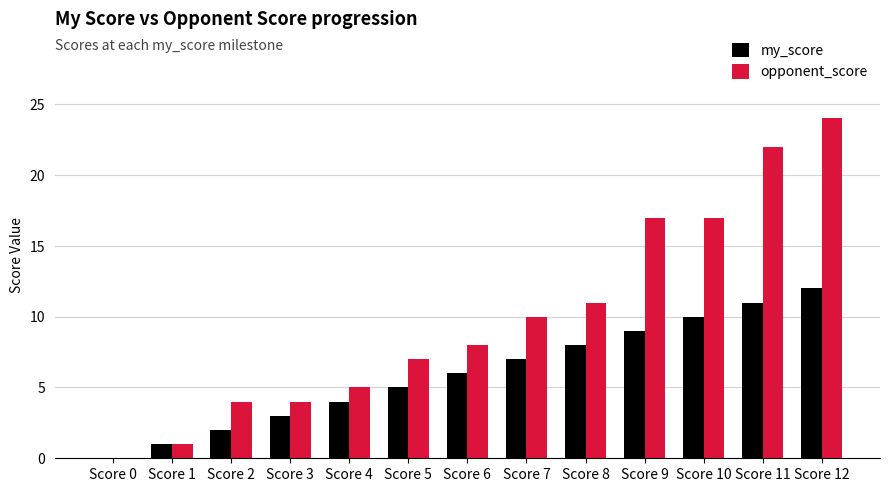

What is the greatest value displayed?

24